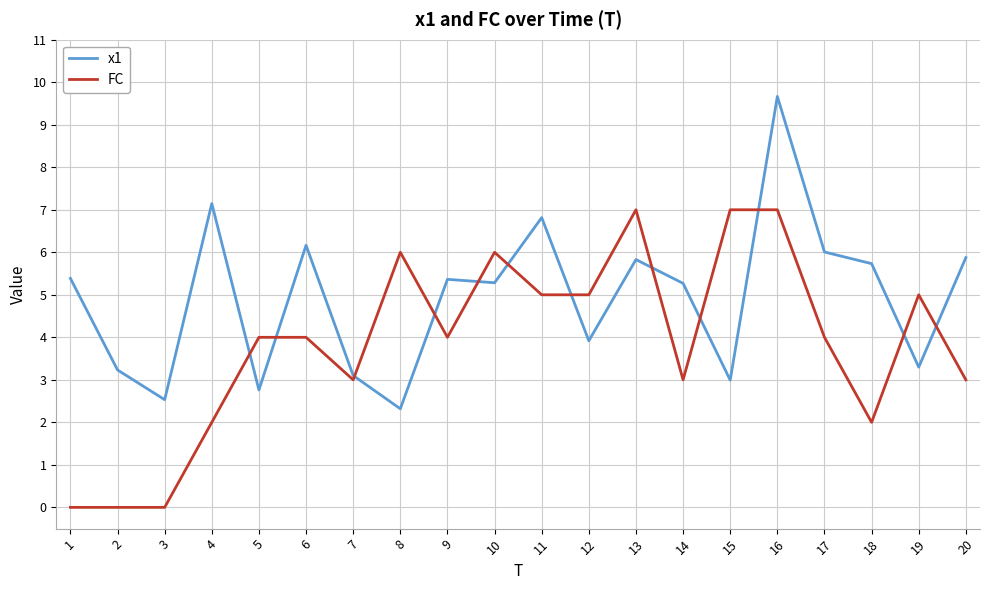

What is the lowest value of the x1 series?

2.3